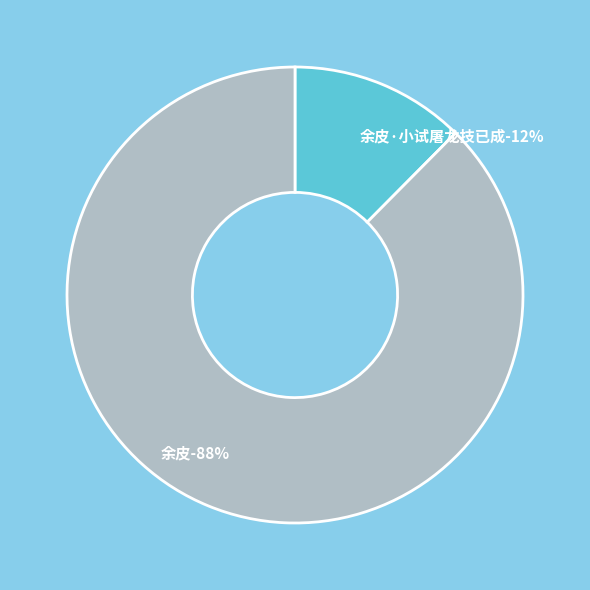

To the nearest percent, what percentage of the pie is 余皮?

88%